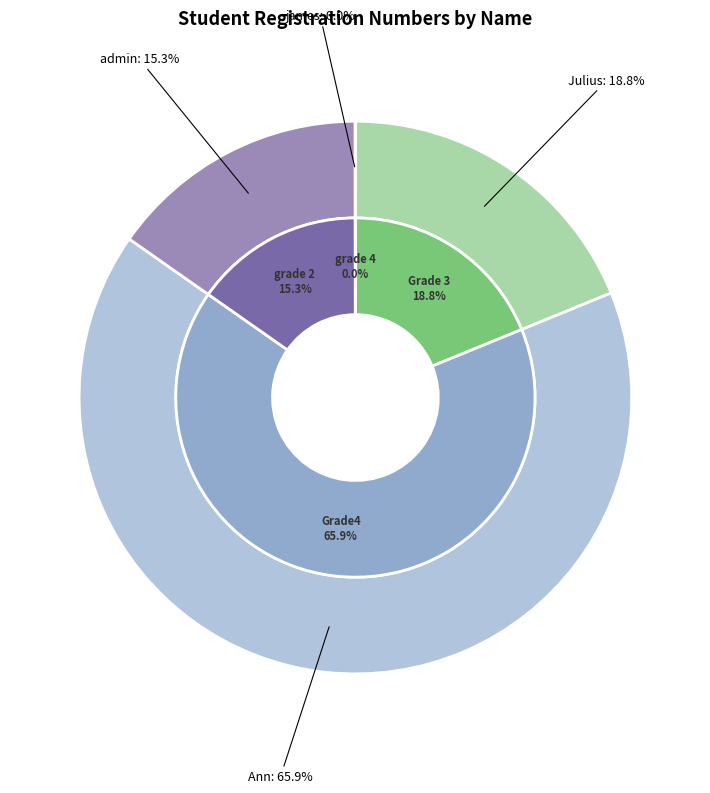

Rank the categories by value from highest to lowest.

Ann, Julius, admin, james